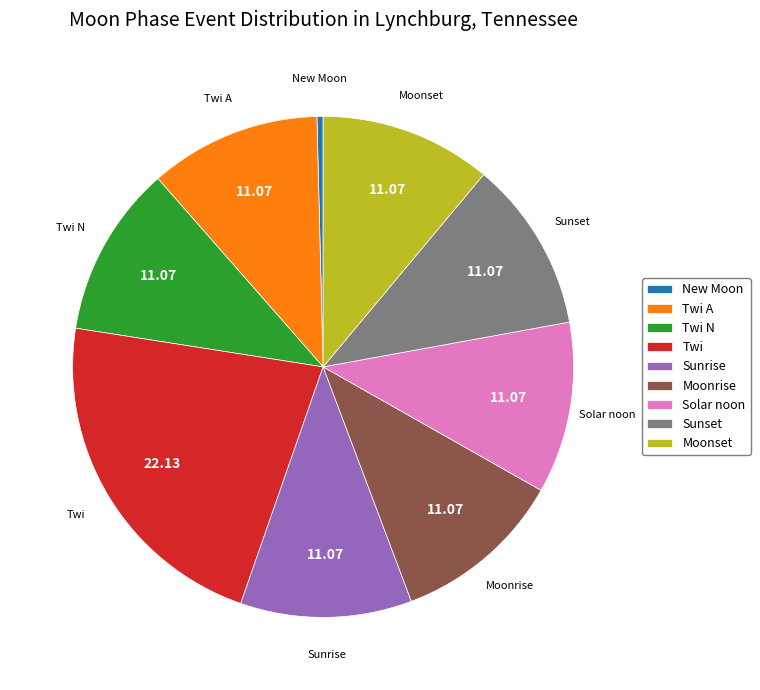

Combined, do Moonset and Sunrise account for over 50%?

No